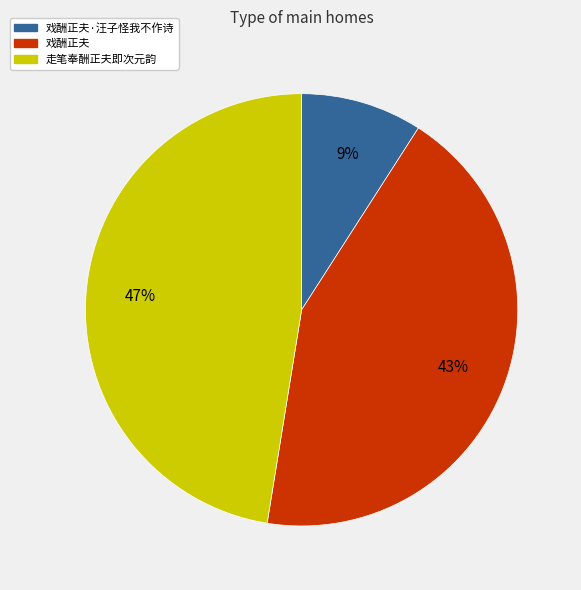

To the nearest percent, what is the difference between the largest and smallest slice percentages?

38%